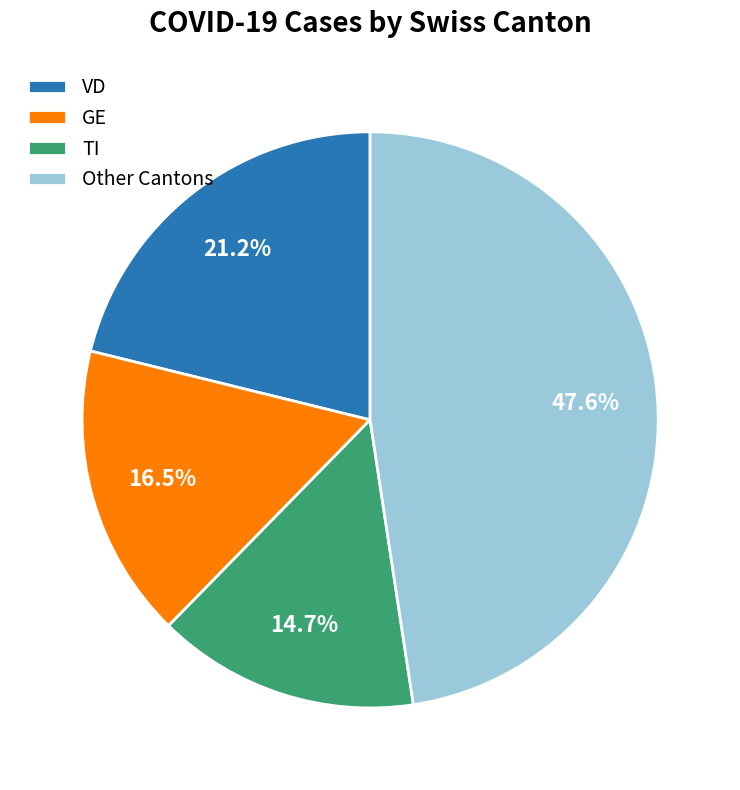

To the nearest percent, what is the average slice percentage?

25%